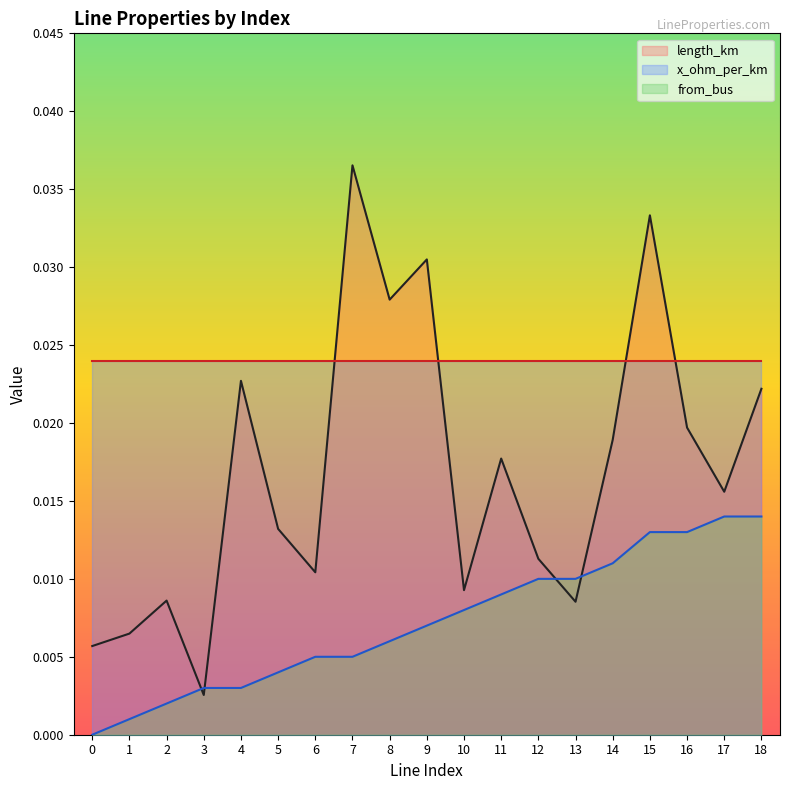

At which label does length_km reach its minimum?

3